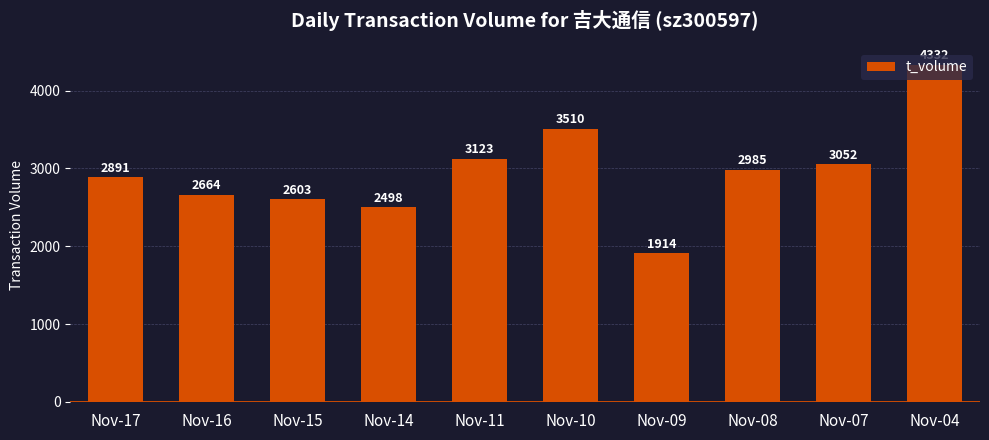

Which has a higher value, Nov-16 or Nov-15?

Nov-16